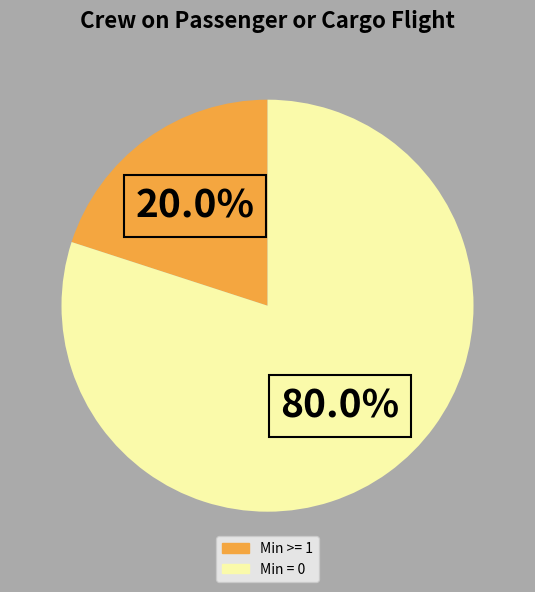

Does any single category account for the majority?

Yes